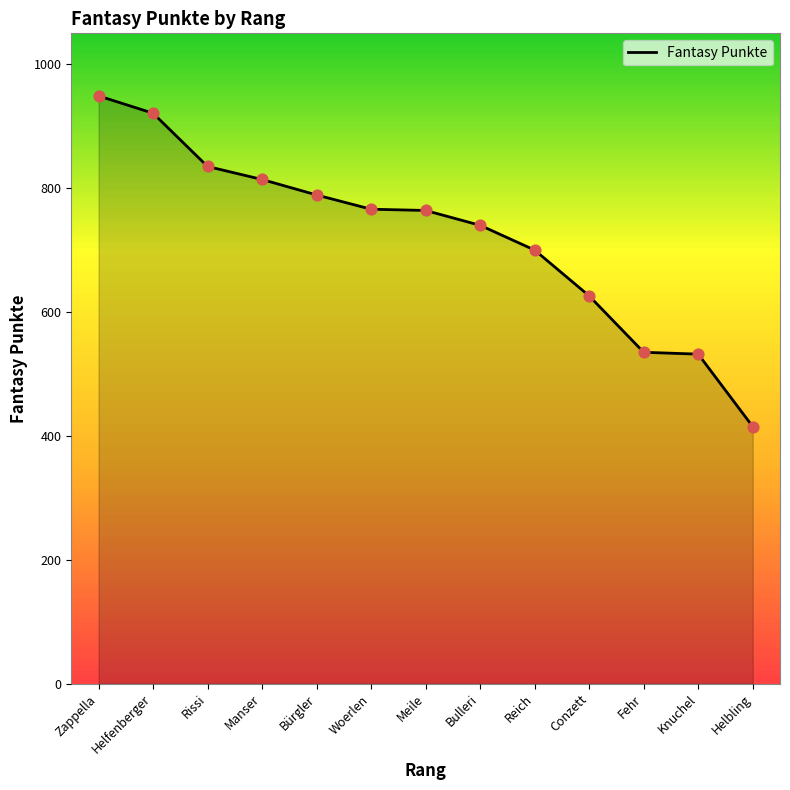

Which has a higher value, Helbling or Bulleri?

Bulleri